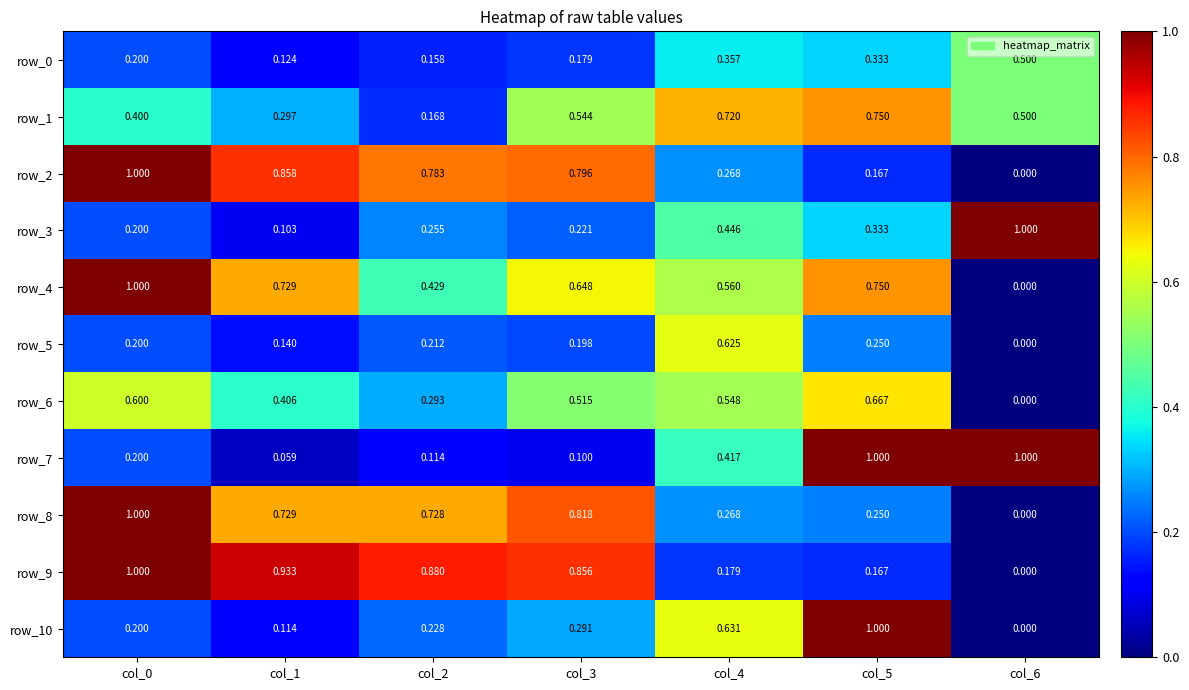

How many positive values does the row_8 series have?

6